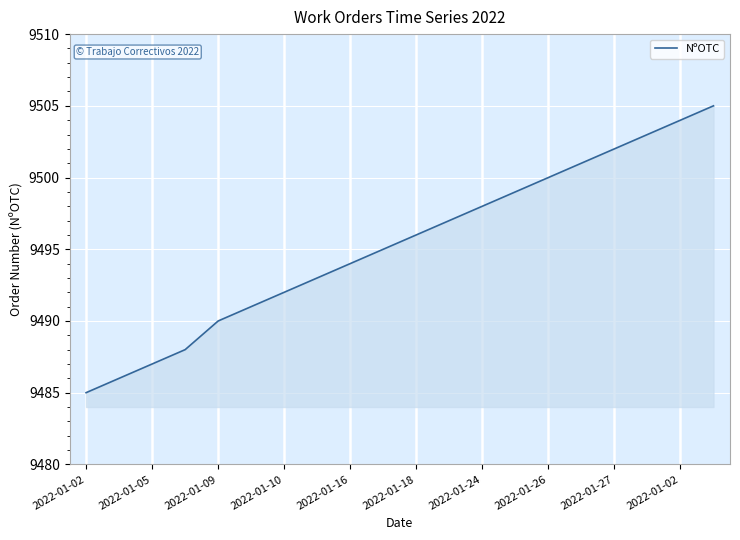

What is the maximum value shown in the chart?

9505